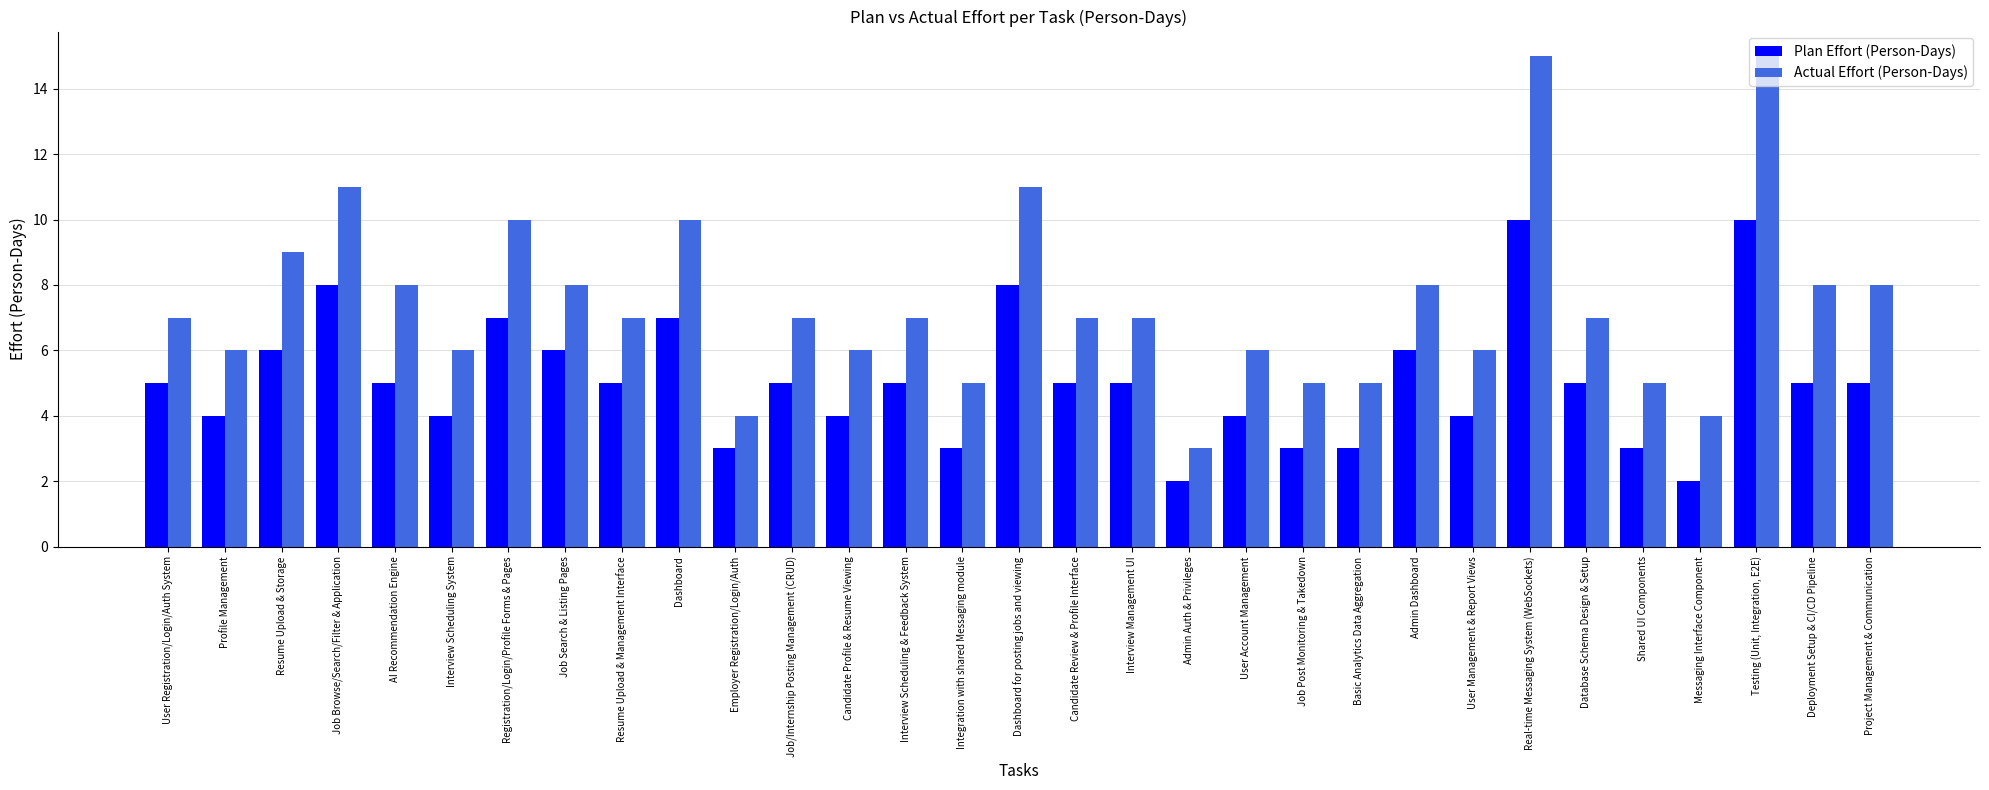

True or false: Actual Effort (Person-Days) has a value of 8 at Job Search & Listing Pages.

True